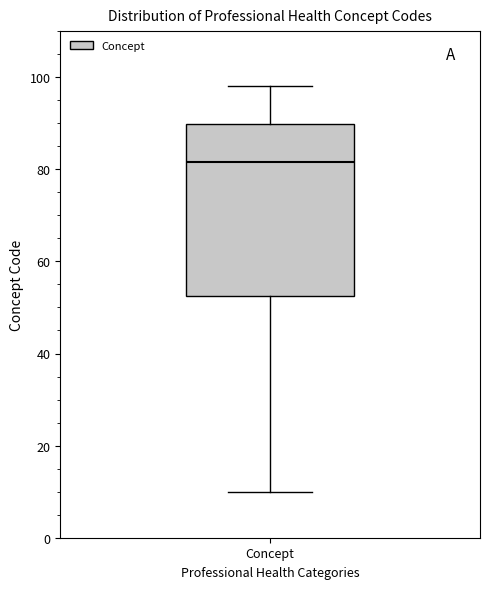

Read this box plot against the y-axis: the position of the median line, the range covered by the box, and the ends of both whiskers. The values are not printed on the chart, so give them approximately, as read against the axis.

median 82, box 52 to 90, whiskers 10 to 98